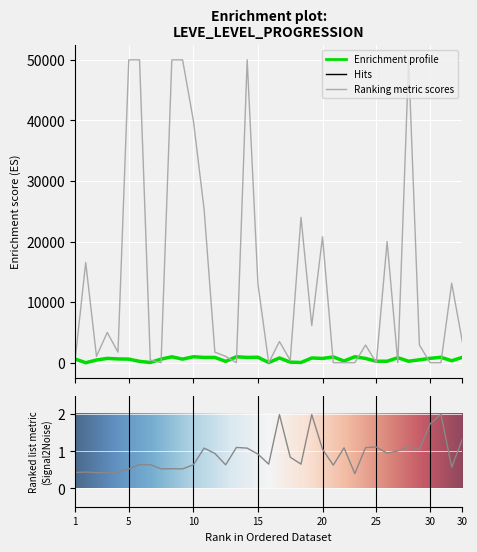

True or false: Leve EXP and Leve Gil intersect in this chart.

False